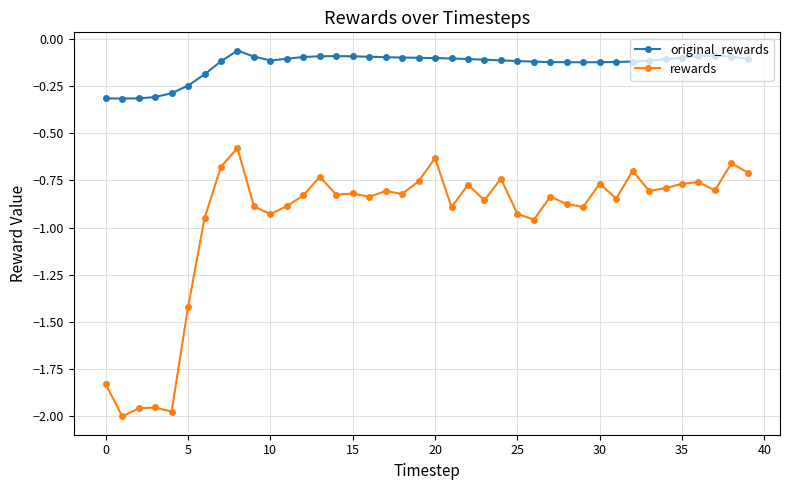

How many categories are shown in the chart?

40